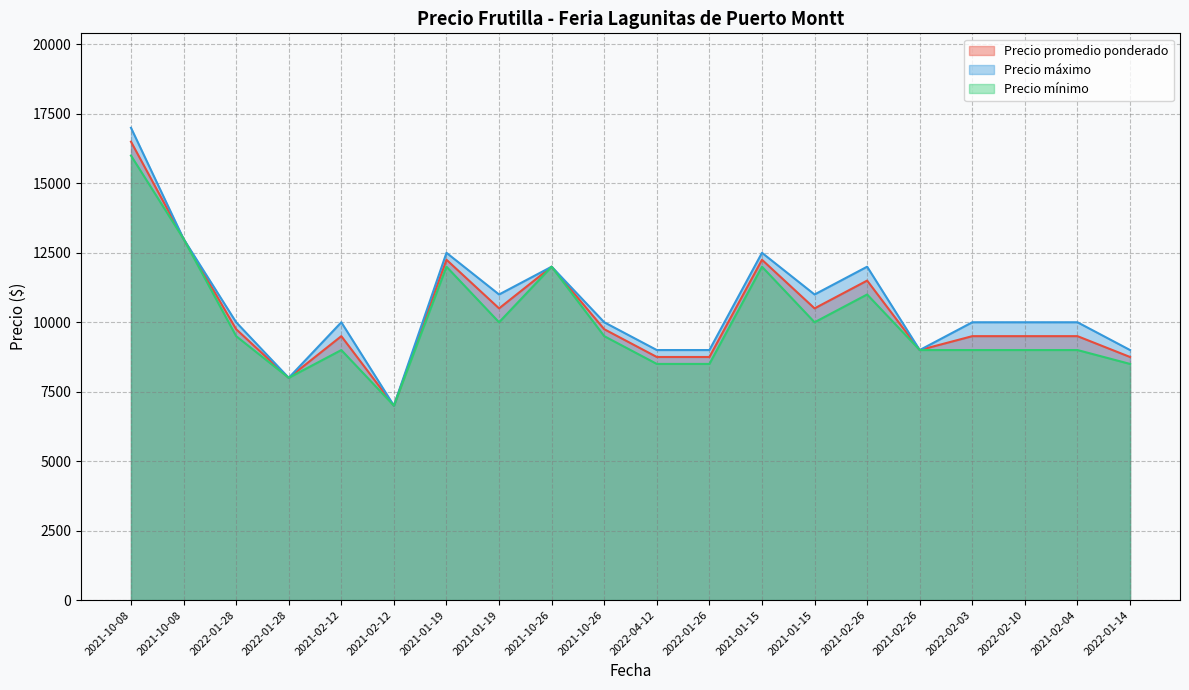

True or false: Precio máximo and Precio mínimo cross at least once.

False